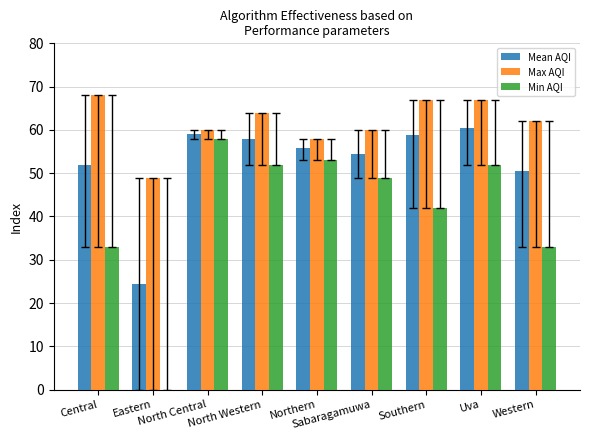

Which series has the widest spread of values?

Min AQI